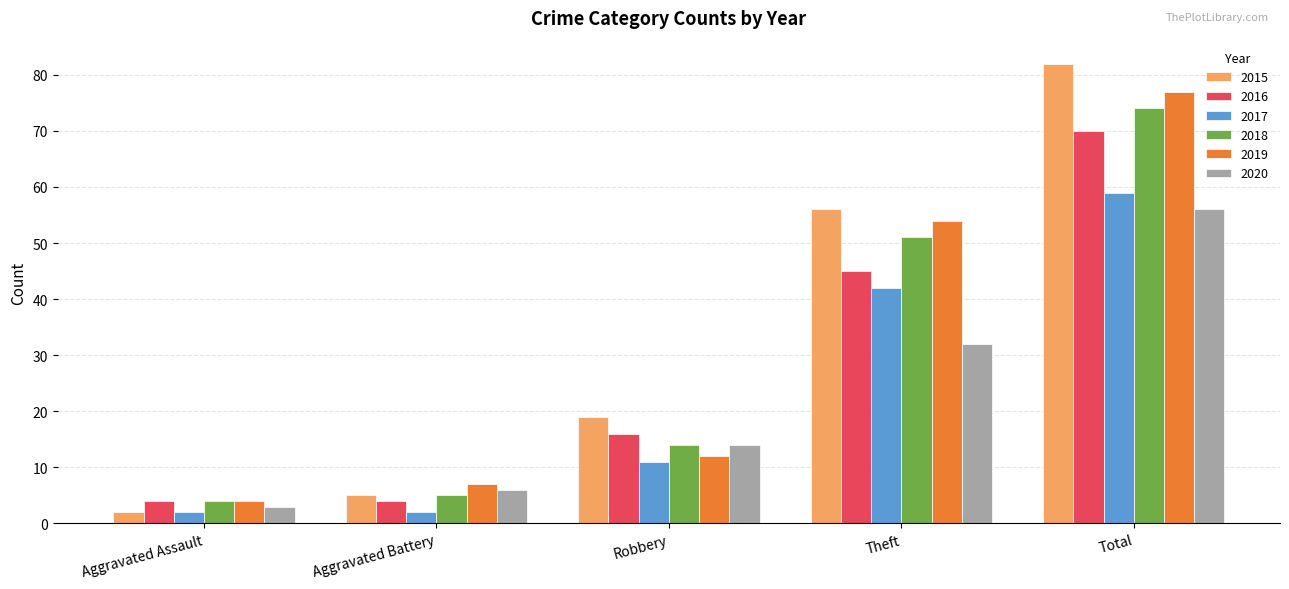

Reading left to right, what are all the values shown in this chart?

2015: Aggravated Assault=2	Aggravated Battery=5	Robbery=19	Theft=56	Total=82
2016: Aggravated Assault=4	Aggravated Battery=4	Robbery=16	Theft=45	Total=70
2017: Aggravated Assault=2	Aggravated Battery=2	Robbery=11	Theft=42	Total=59
2018: Aggravated Assault=4	Aggravated Battery=5	Robbery=14	Theft=51	Total=74
2019: Aggravated Assault=4	Aggravated Battery=7	Robbery=12	Theft=54	Total=77
2020: Aggravated Assault=3	Aggravated Battery=6	Robbery=14	Theft=32	Total=56